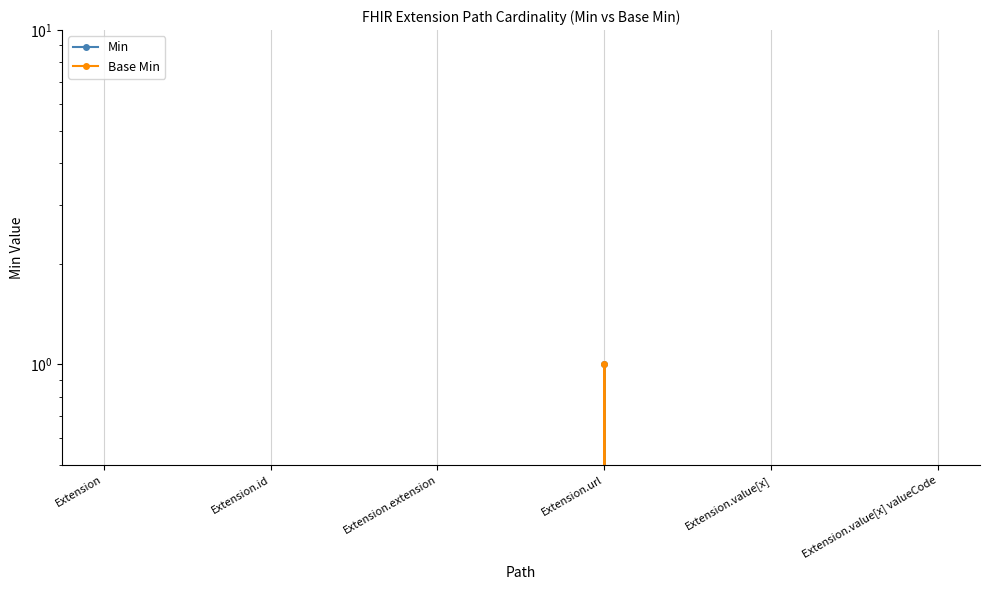

The Base Min series shows 1 at Extension.url. True or false?

True